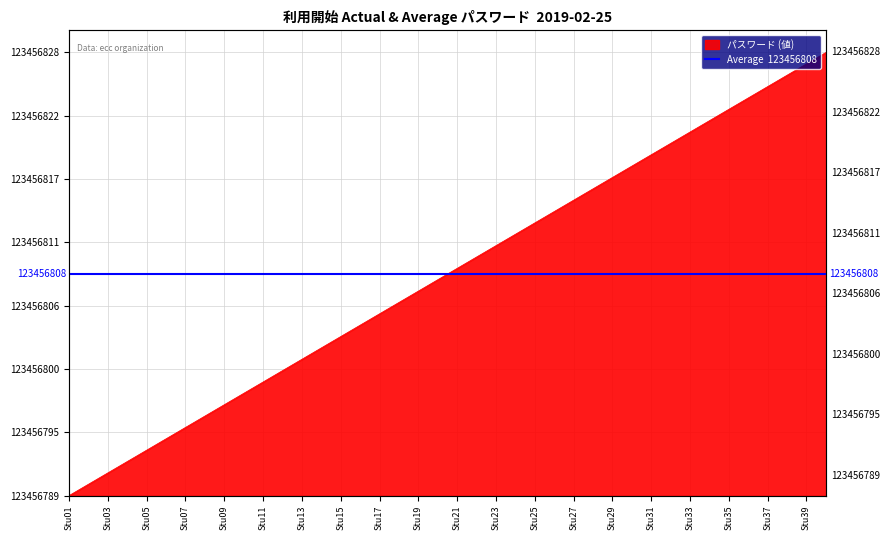

True or false: the data has more than 2 interior local peaks.

False